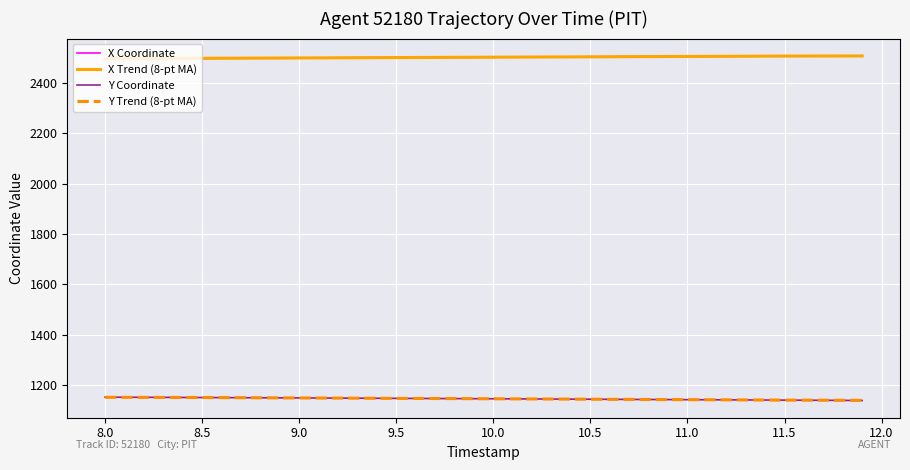

True or false: Y Trend (8-pt MA) and X Coordinate intersect in this chart.

False